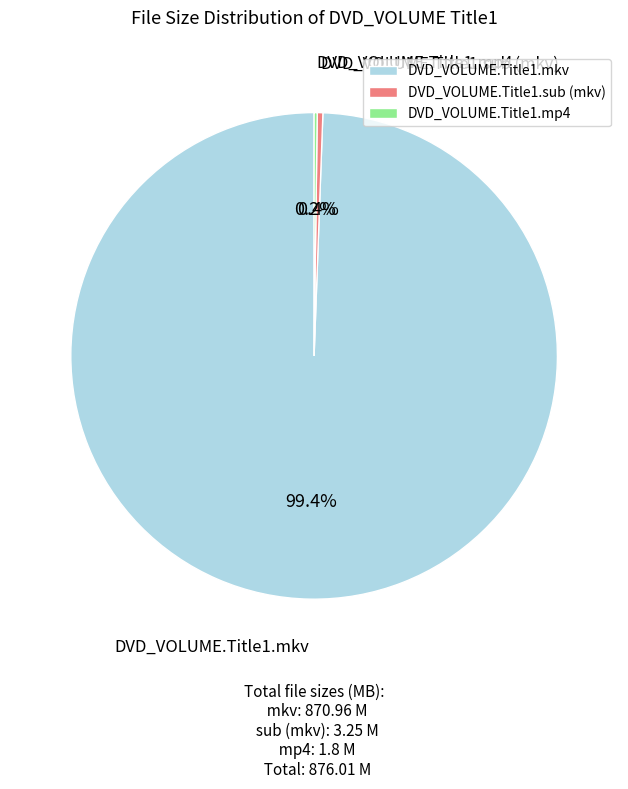

Does any single category account for the majority?

Yes